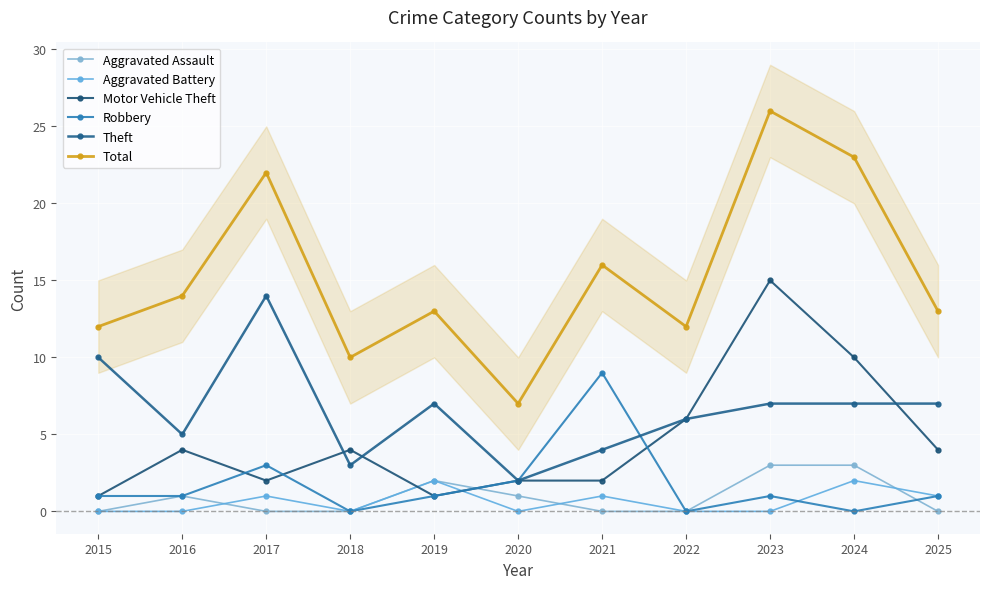

True or false: Aggravated Battery and Total intersect in this chart.

False